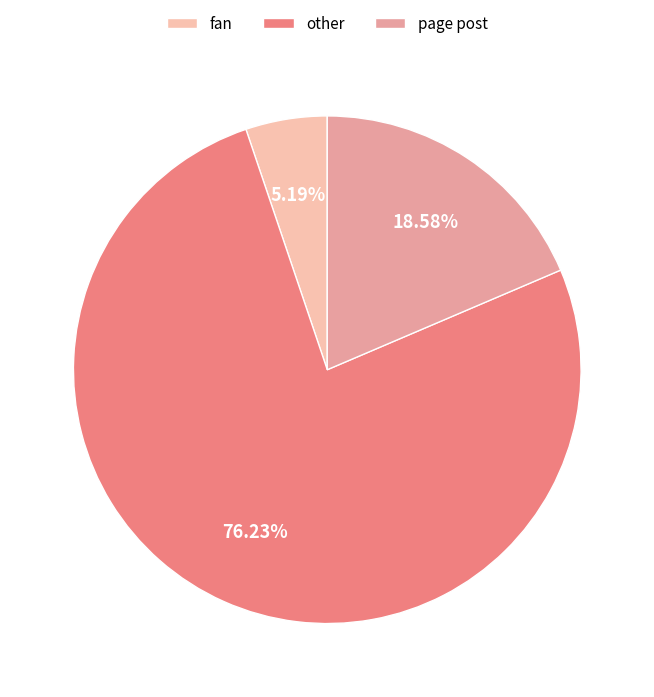

Rank the categories by value from highest to lowest.

other, page post, fan